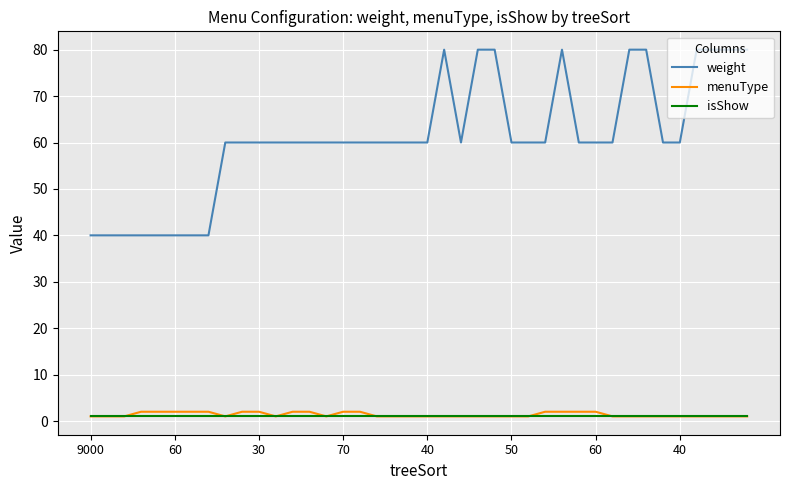

Does the chart display data point markers on the line(s)?

No